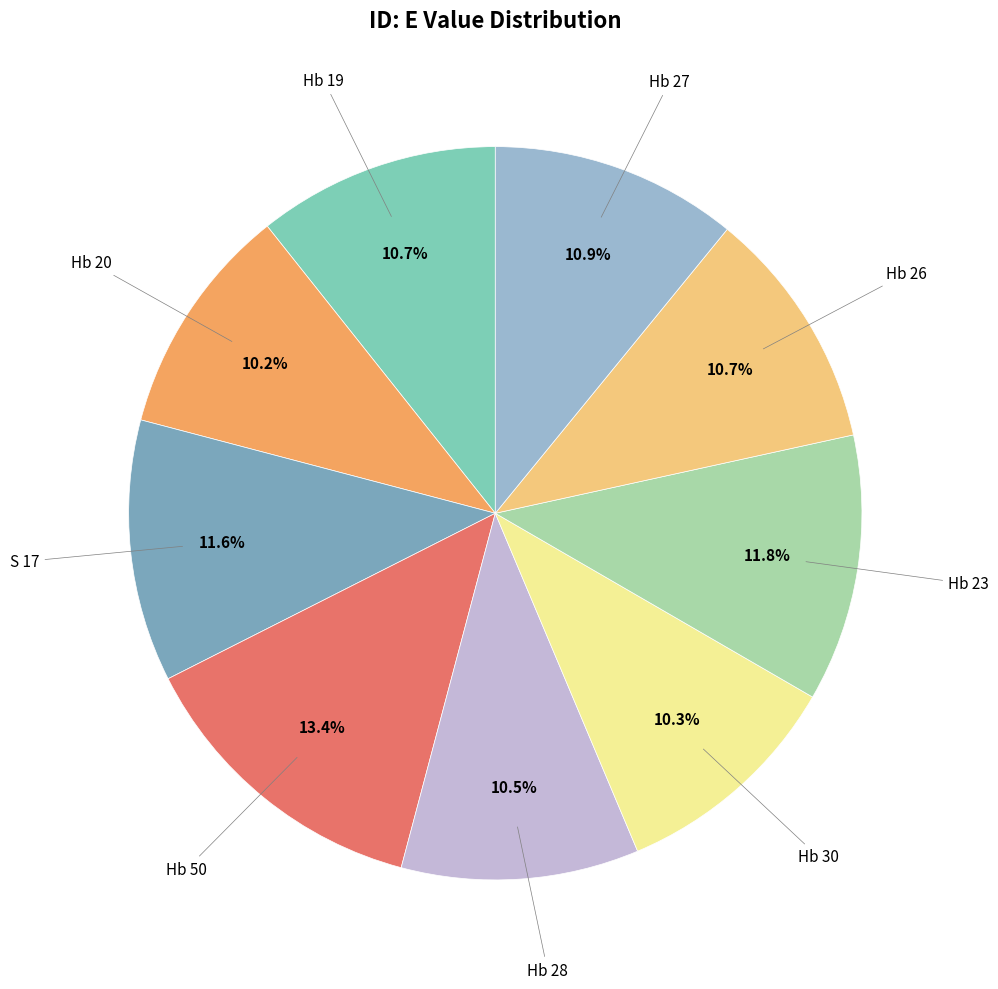

Is there a majority slice in this chart?

No